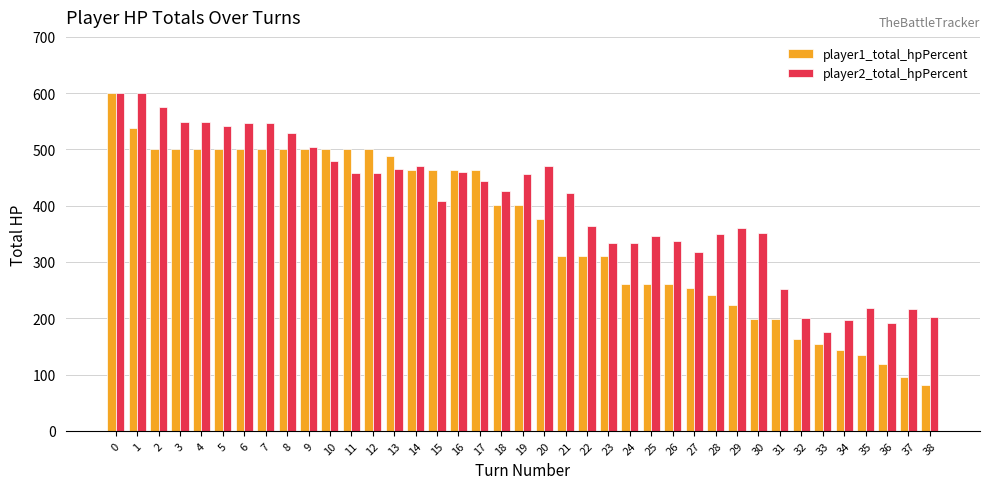

What is the sum of all player2_total_hpPercent values?

15714